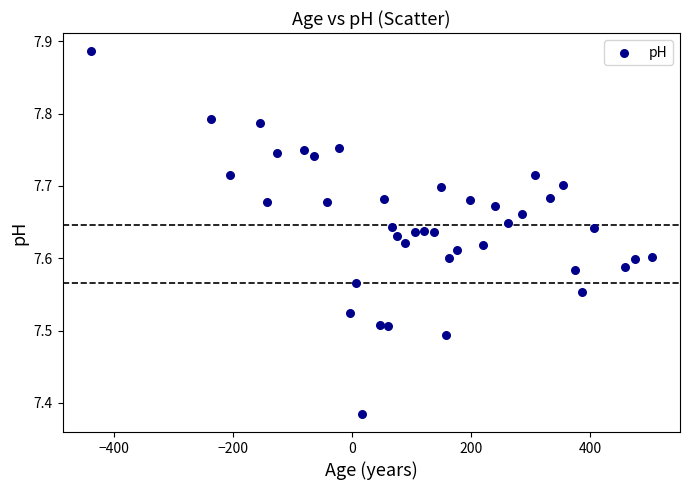

What is the range of X values (max minus min)?

943.2